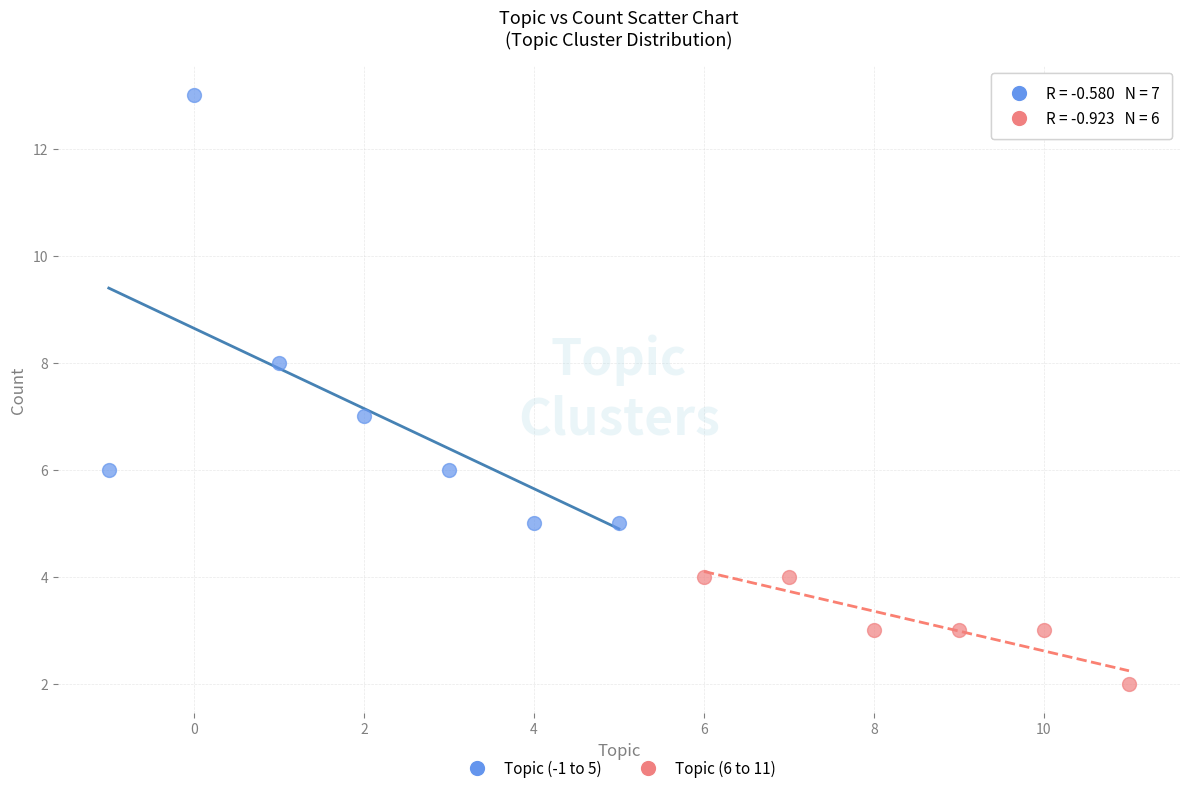

What are all the series names shown in the legend?

Topic (-1 to 5), Topic (6 to 11)